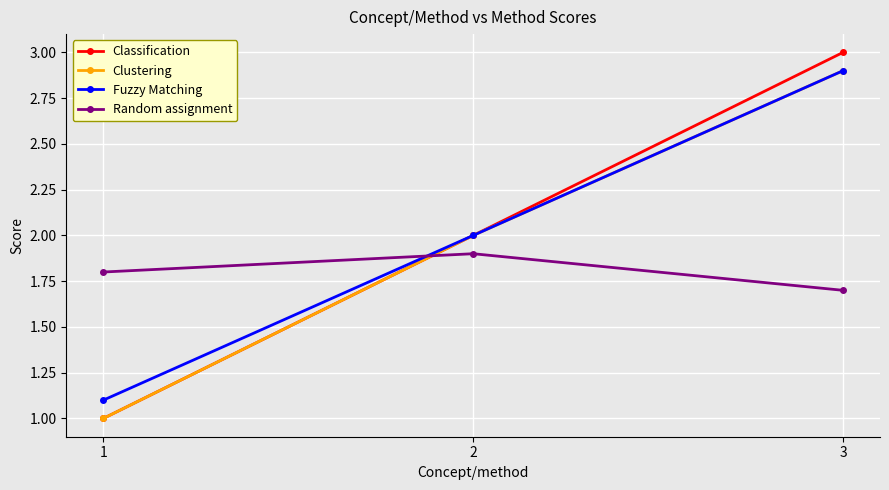

What is the difference between the highest and lowest values at 1?

0.8